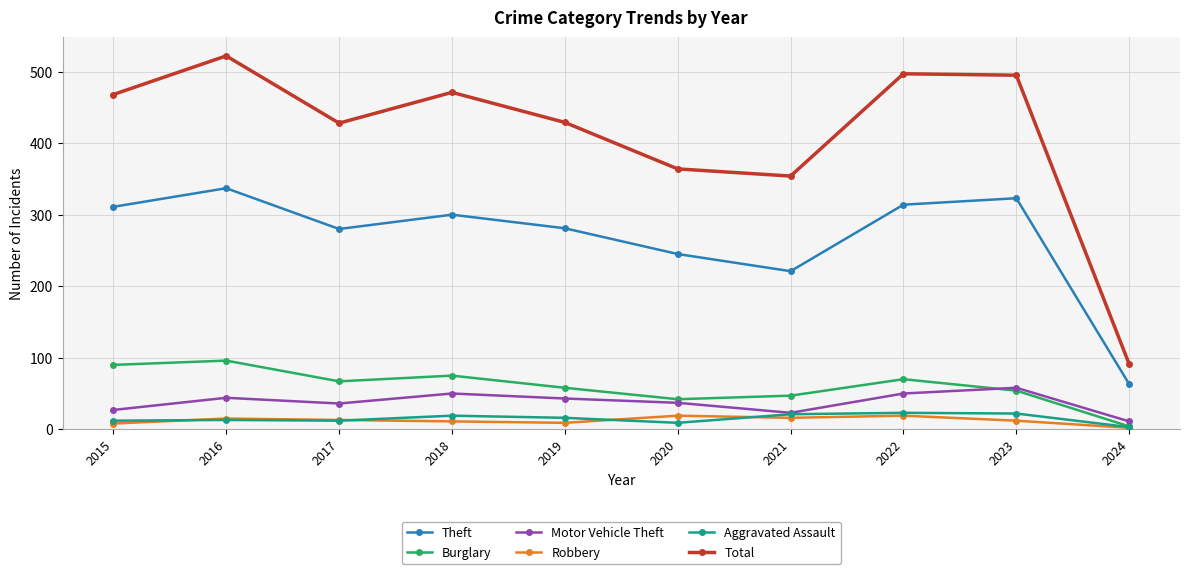

Between 2015 and 2024, which series saw the biggest shift?

Total